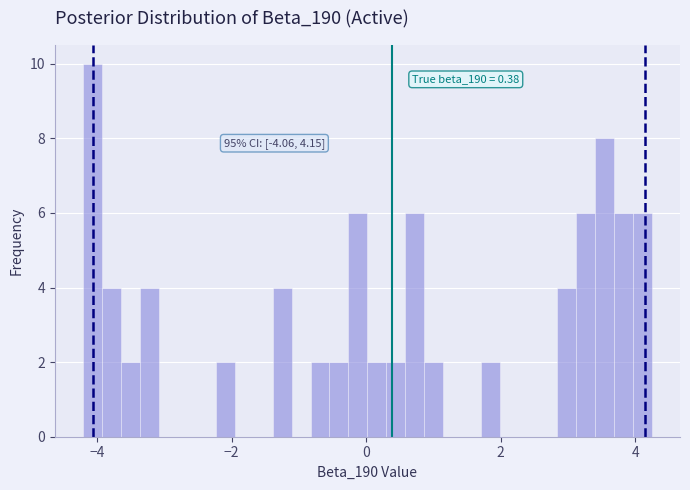

Around what value on the x-axis is the tallest bar? Give the approximate position of its centre, as read against the axis.

-4.0